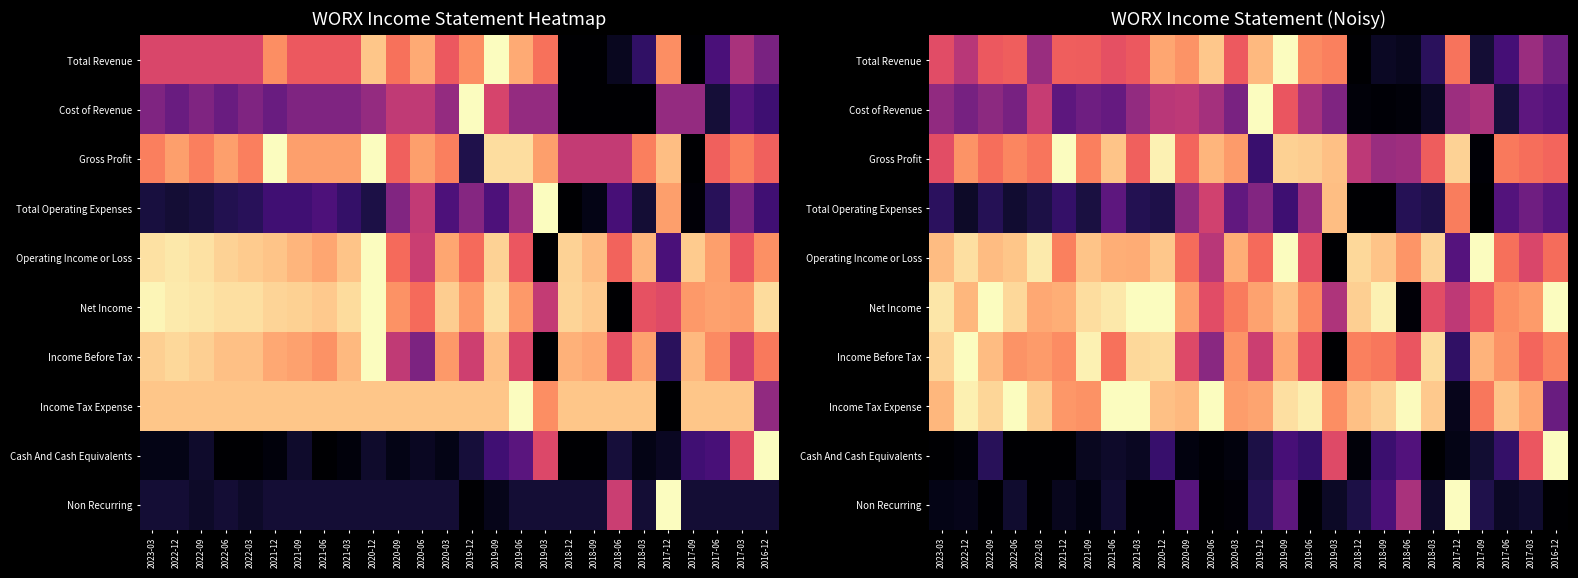

Which category has the lowest value across all series?

2018-12